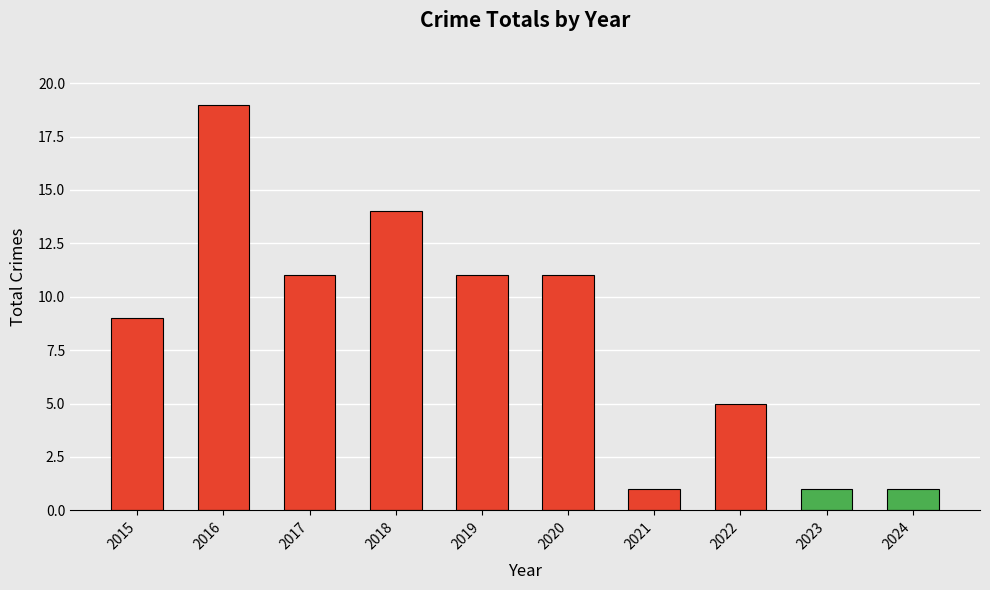

What is the value of the 10th bar from the left?

1